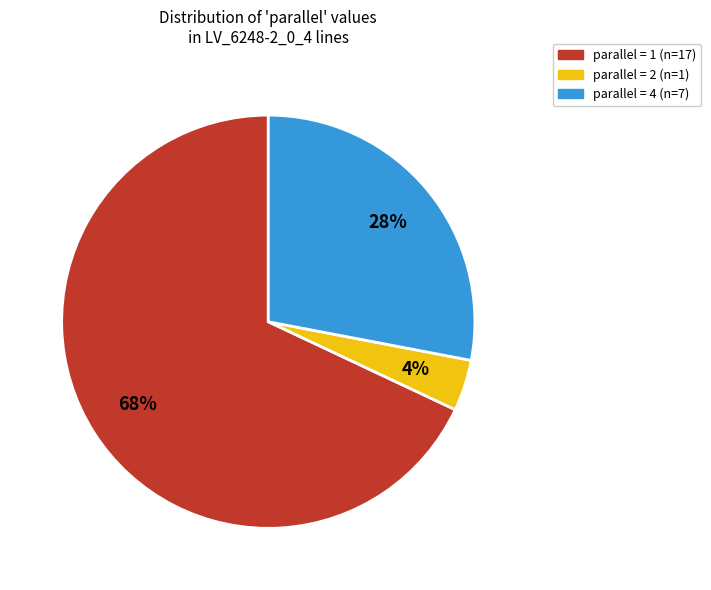

To the nearest percent, what is the difference between the largest and smallest slice percentages?

64%